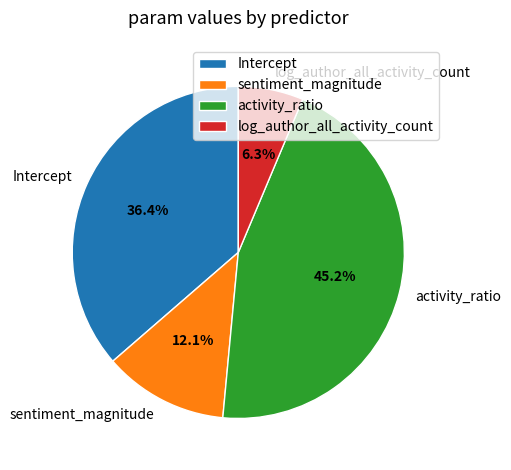

Is there any slice that represents more than half of the pie?

No